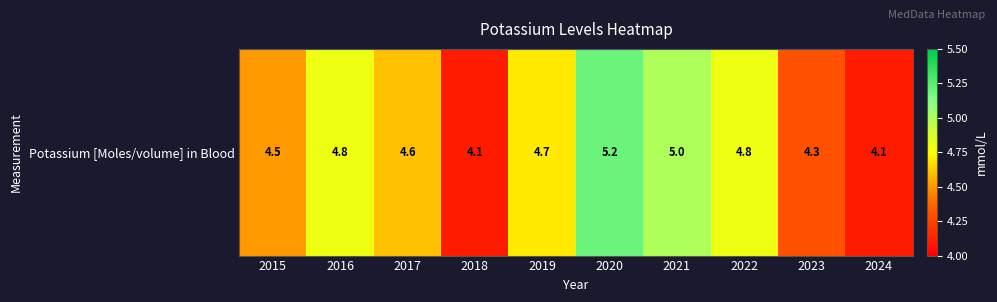

The chart shows a value of 8.4 at 2016. True or false?

False